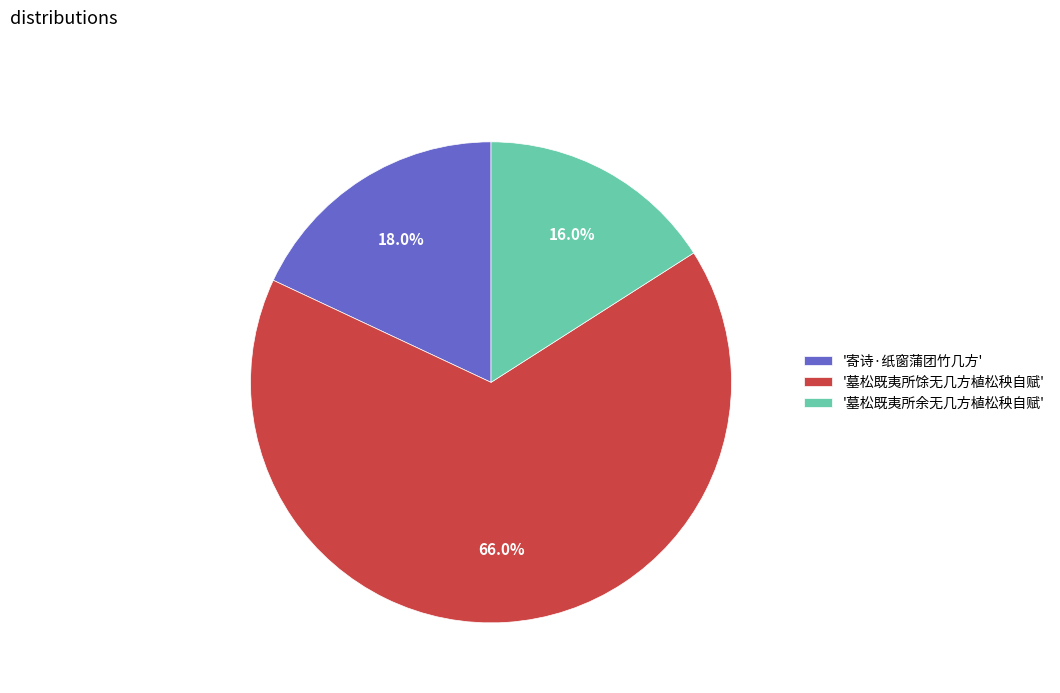

Which category has the smallest portion of the pie?

'墓松既夷所余无几方植松秧自赋'